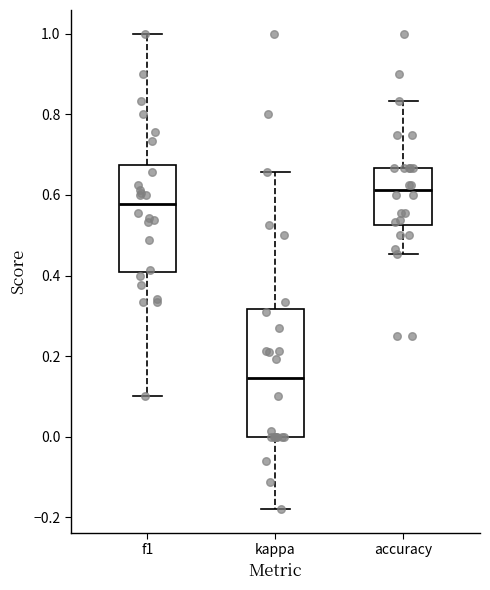

Which box is the tallest, from its lower edge to its upper edge?

kappa